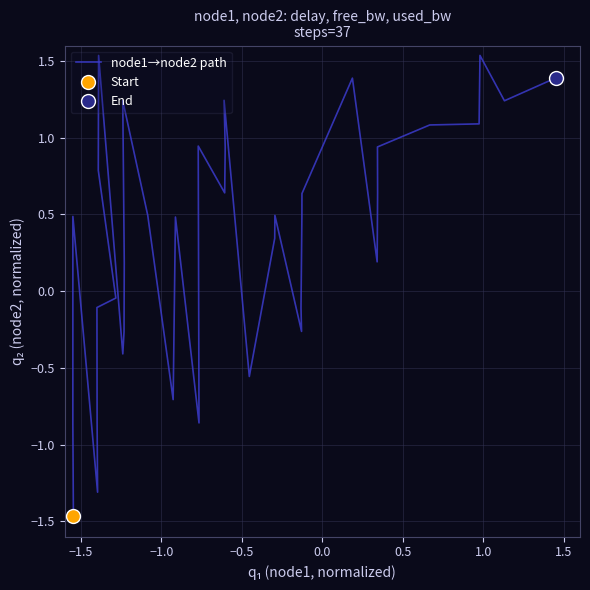

Is it true that the value at 1.0 is -0.1?

False